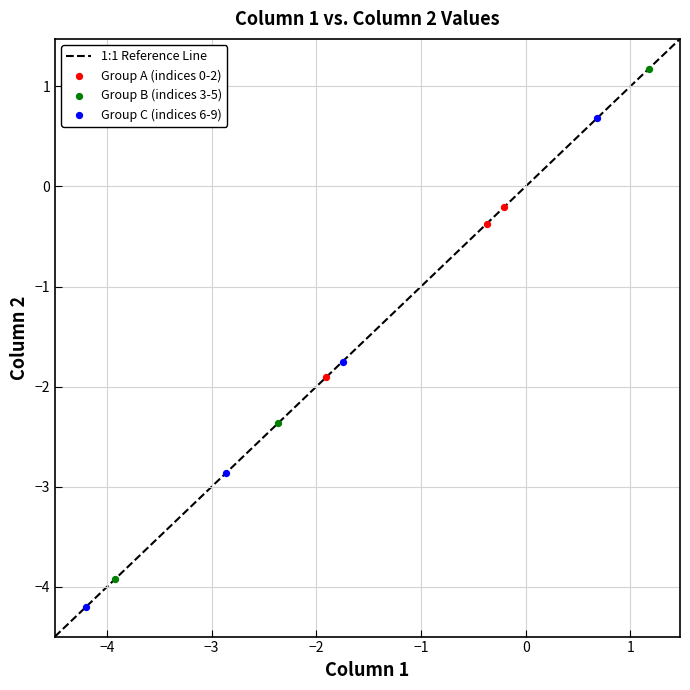

Which series reaches the maximum Y coordinate?

Group B (indices 3-5)